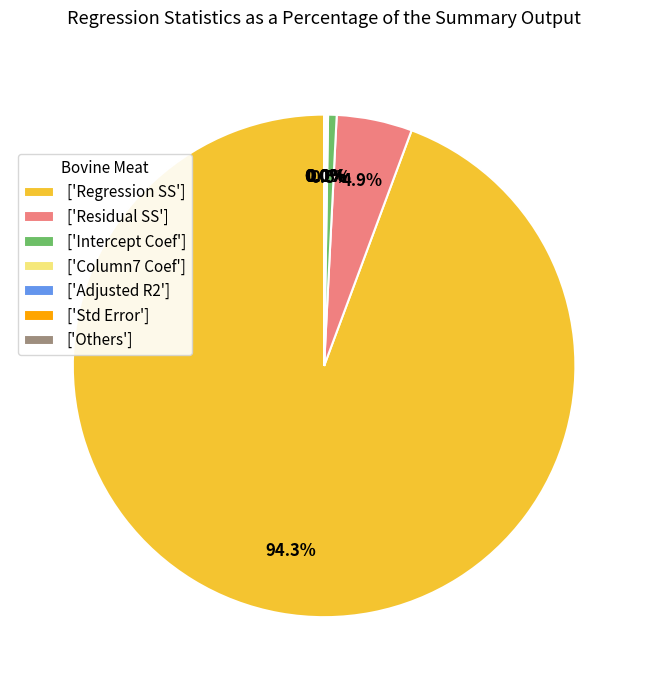

Which slice is the largest?

['Regression SS']